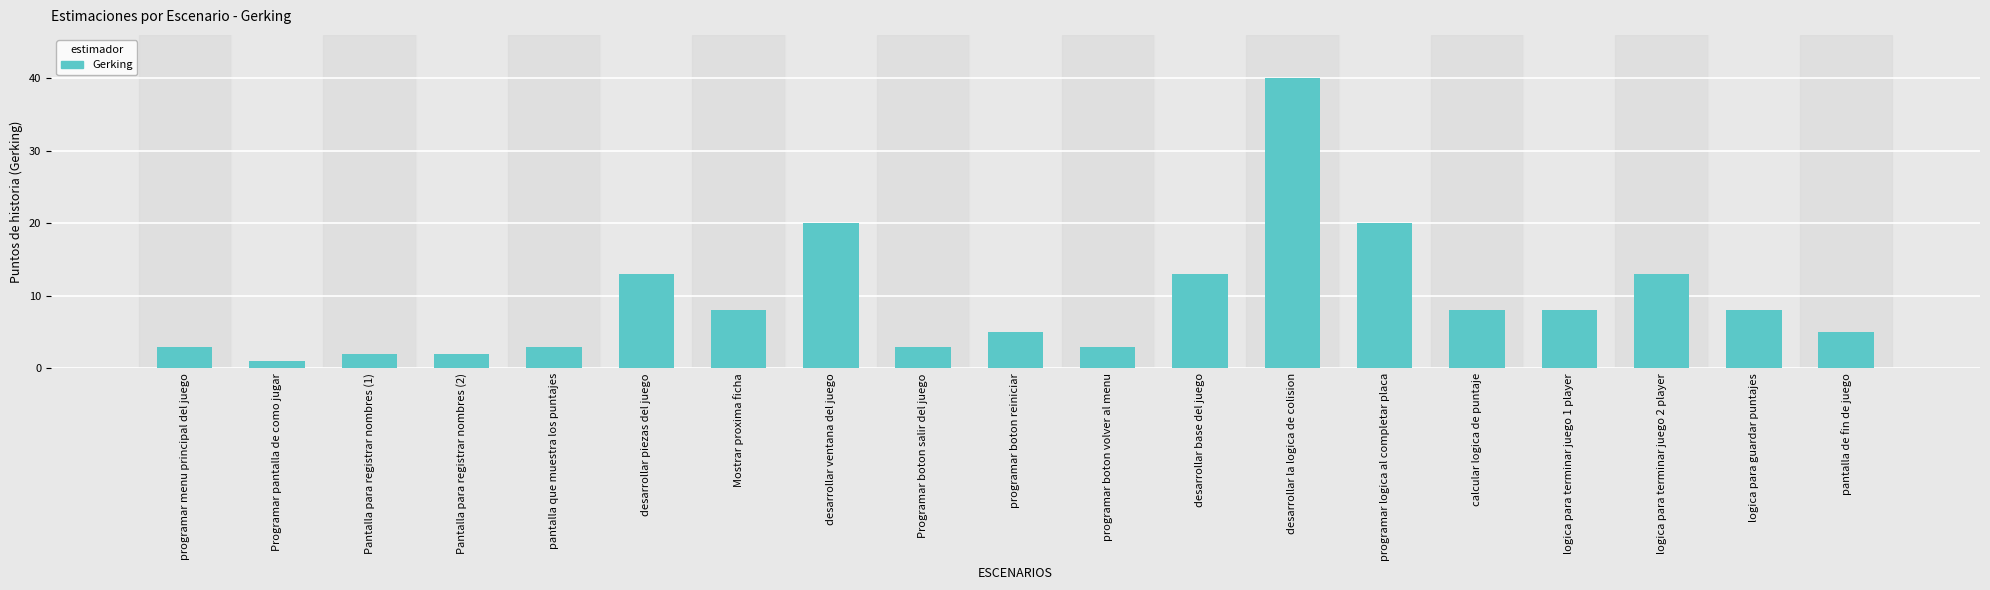

What is the sum of all values?

178